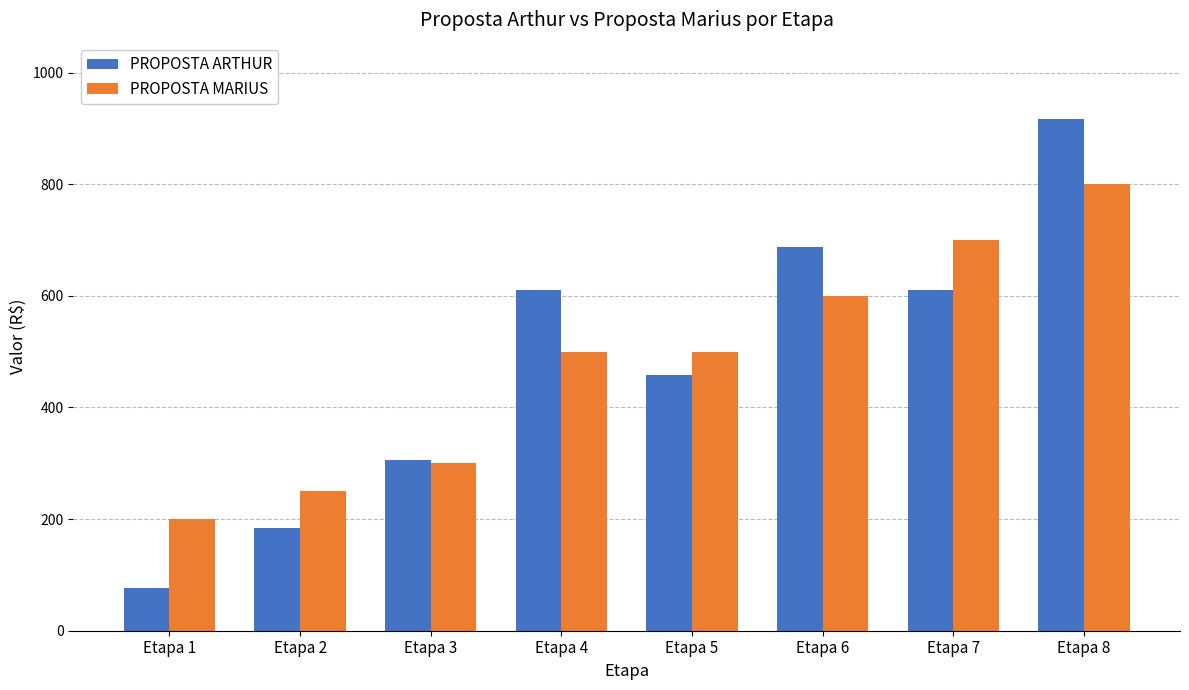

What is the difference between the maximum and minimum values in the PROPOSTA ARTHUR series?

839.8